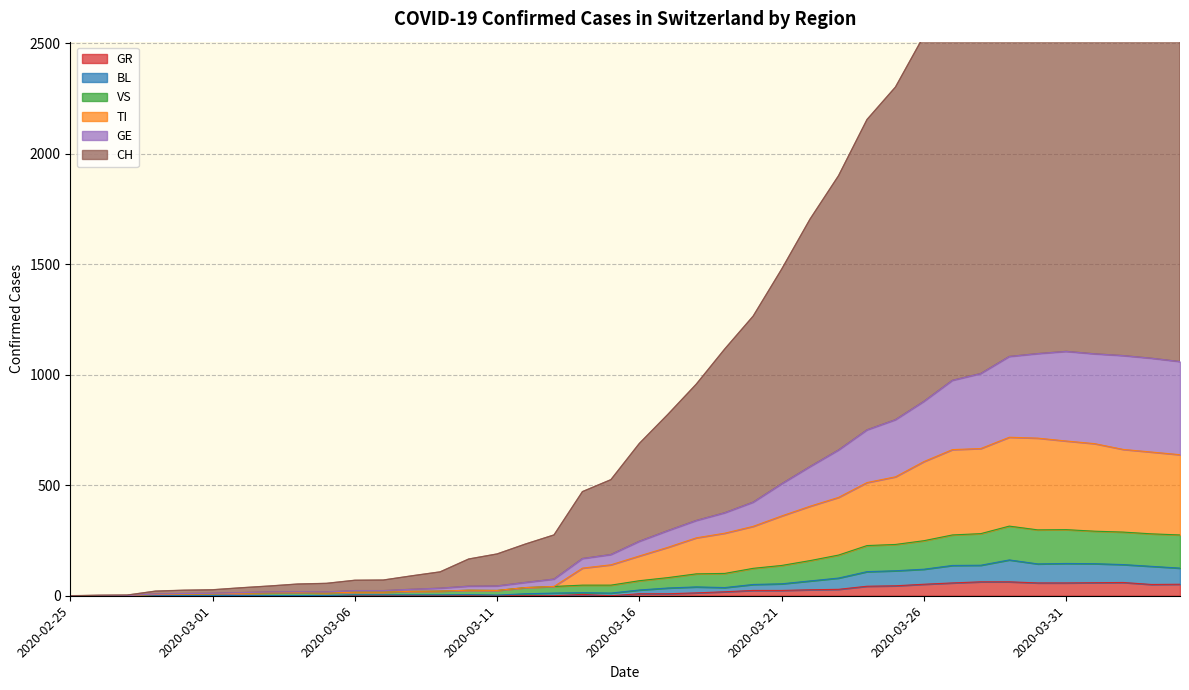

Where does the VS series first go above 68?

2020-03-17